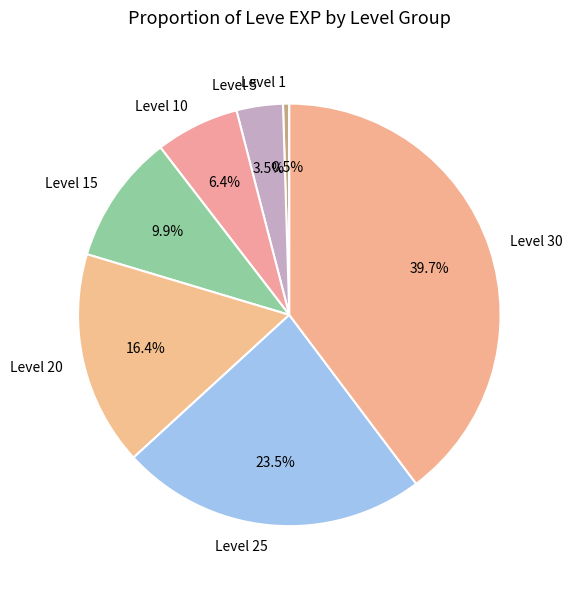

Count the number of slices in the pie.

7